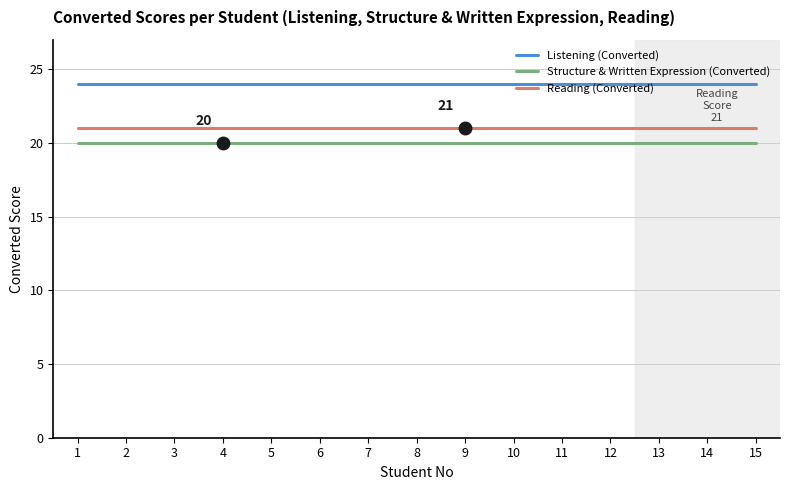

Is this an area chart (filled region under the line)?

No